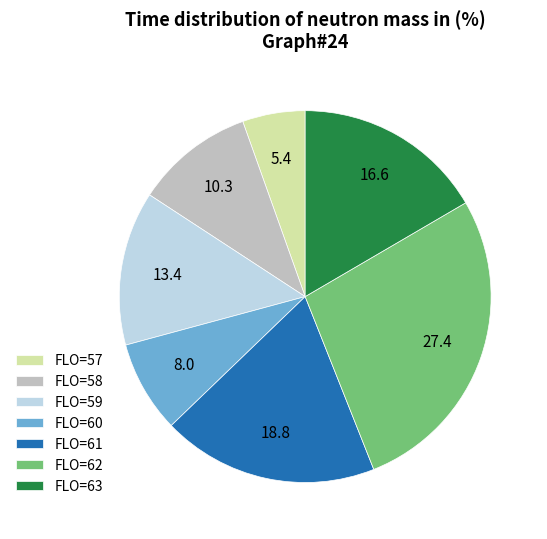

Which category has the biggest portion of the pie?

FLO=62